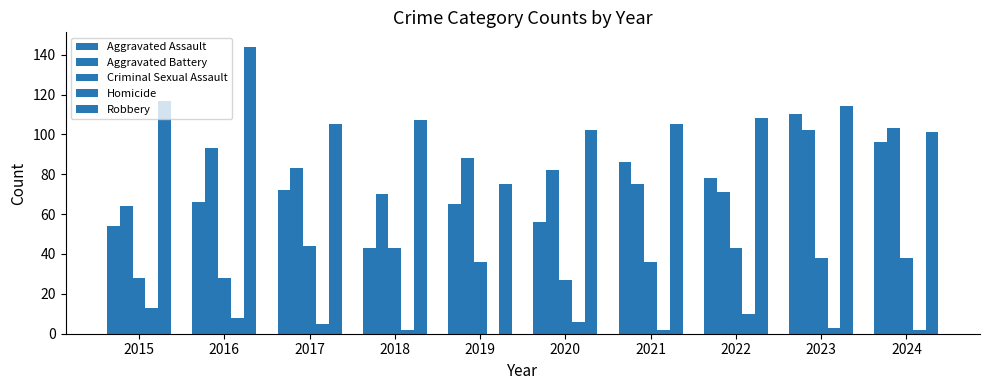

List the series in order of their peak value, lowest first.

Homicide, Criminal Sexual Assault, Aggravated Battery, Aggravated Assault, Robbery